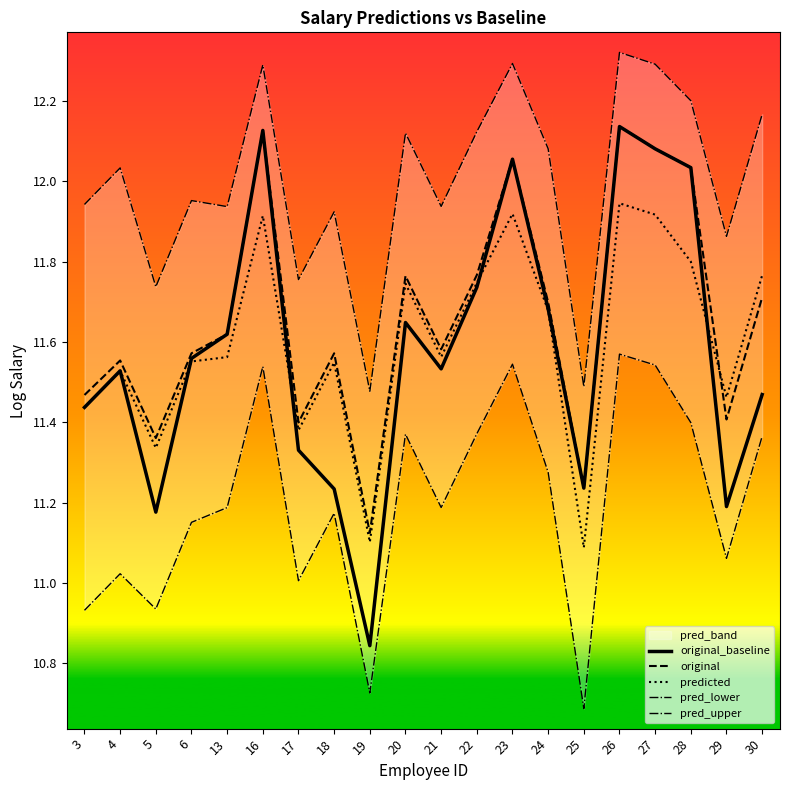

List the series in order of their peak value, lowest first.

pred_lower, predicted, original_baseline, original, pred_upper